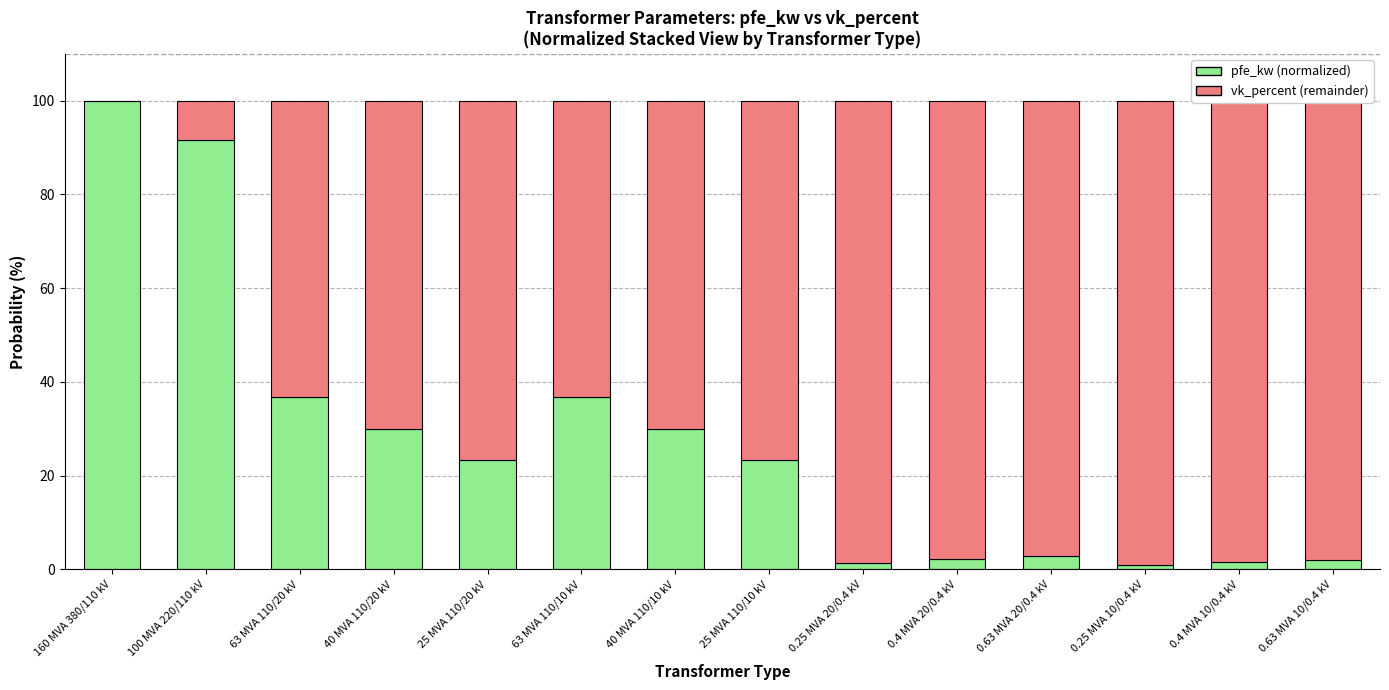

What is the total value across all series at 40 MVA 110/10 kV?

100.0